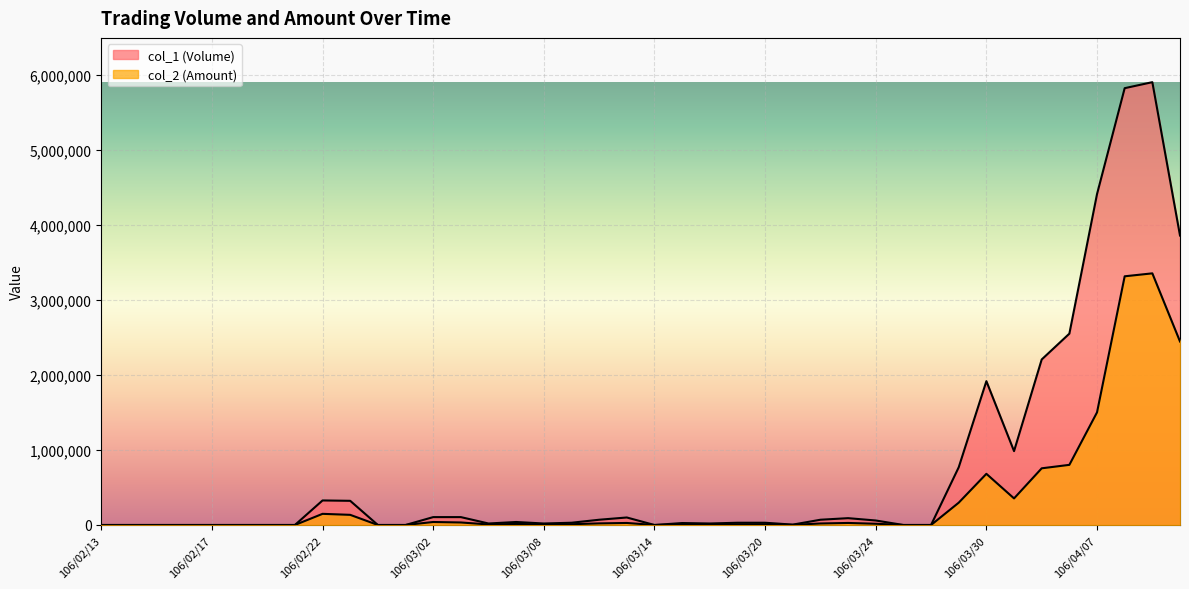

What is the difference between the maximum and minimum values in the col_1 (Volume) series?

5899000